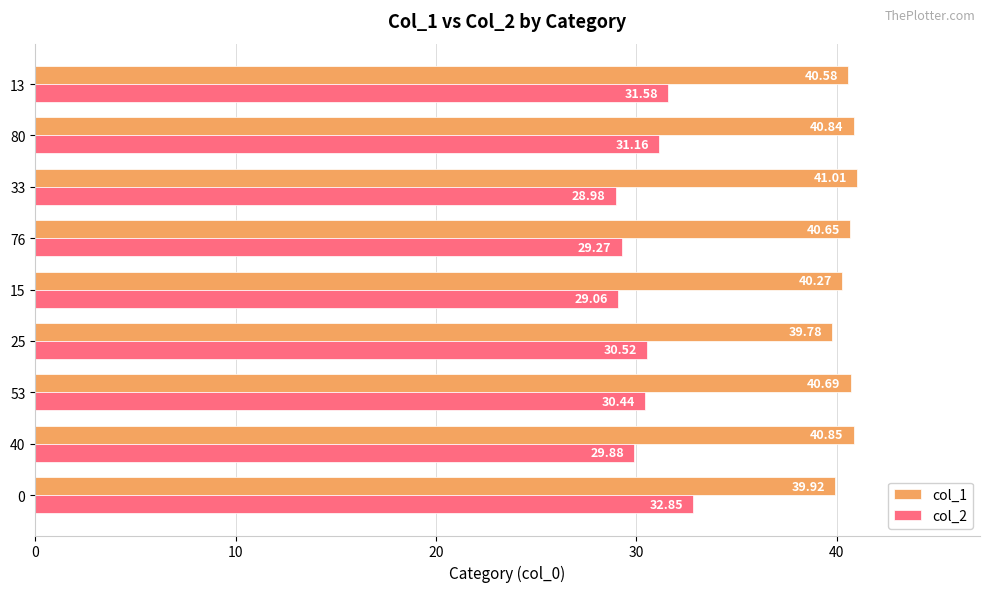

At how many categories does at least one series exceed 40?

7